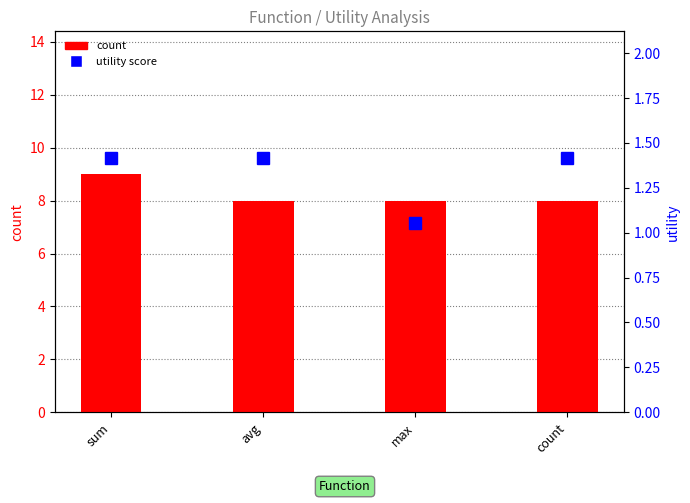

What is the smallest value displayed?

1.1